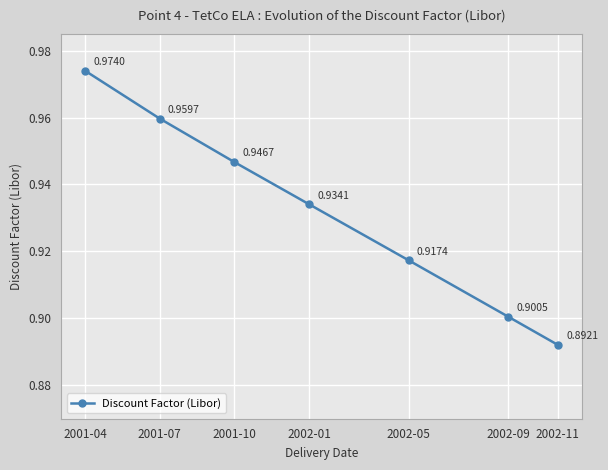

The value at 2002-09 is 0.6. True or false?

False